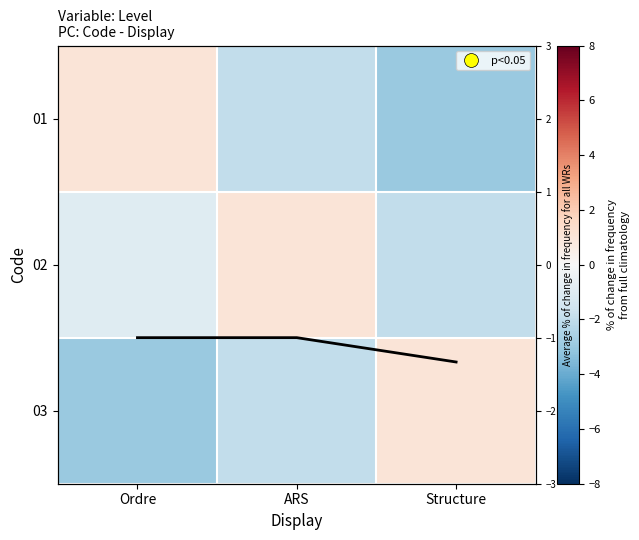

Which category has the highest value in the avg series?

Ordre